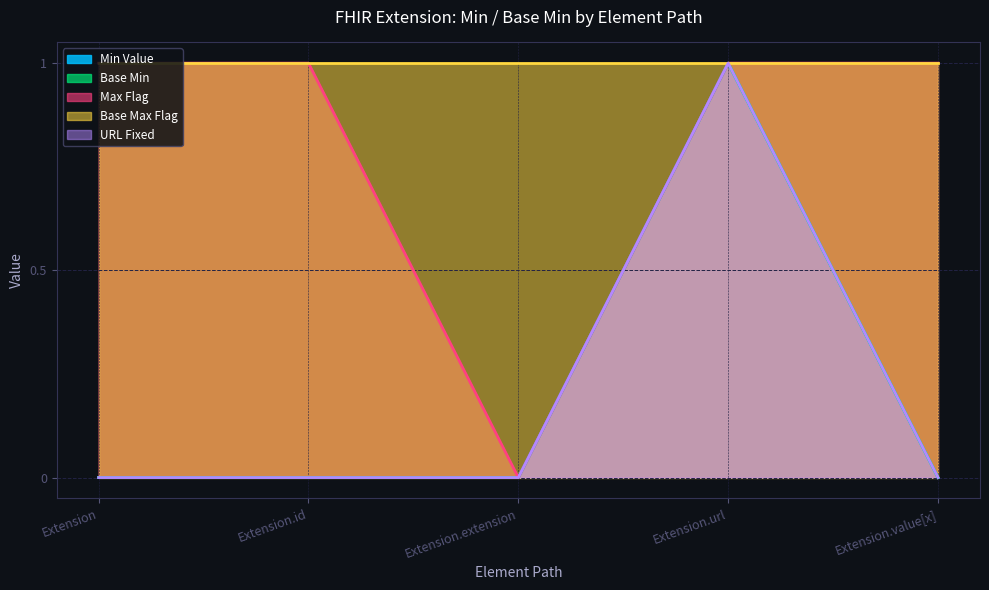

Does the chart display data point markers on the line(s)?

No